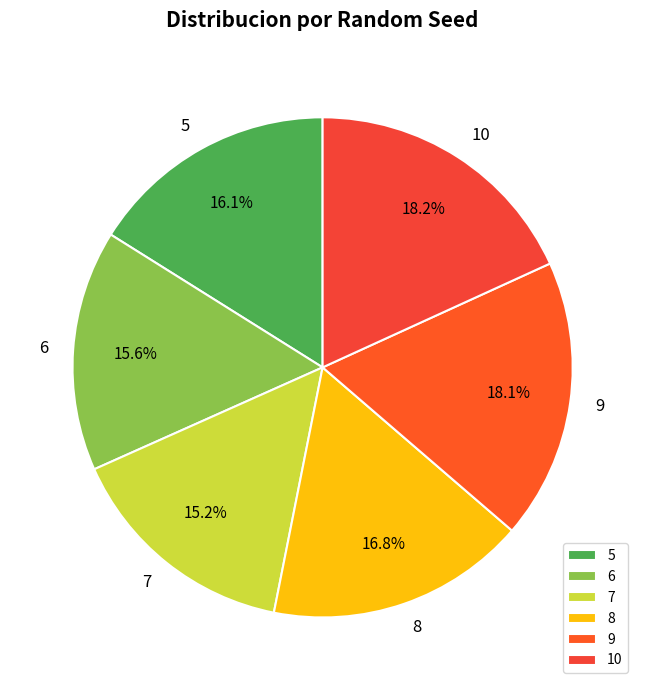

True or false: 7 accounts for 24% of the total.

False